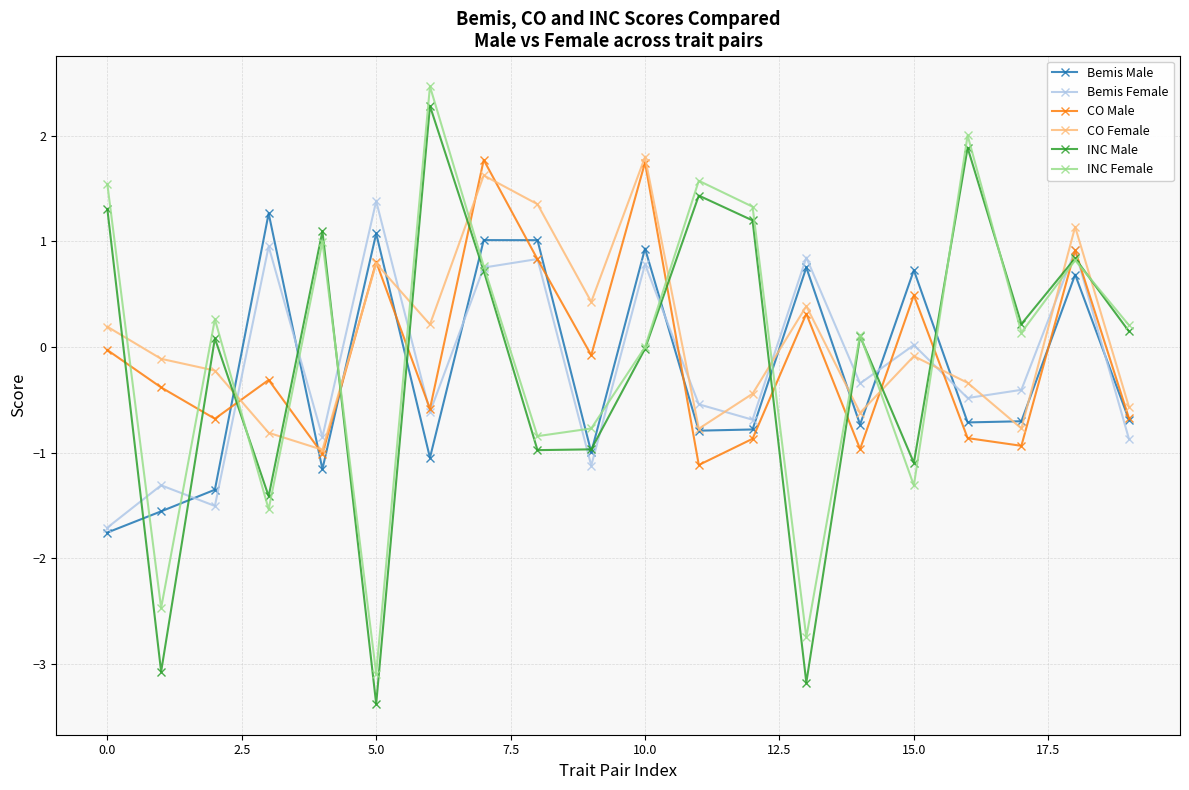

Which series has the largest range (max minus min)?

INC Male